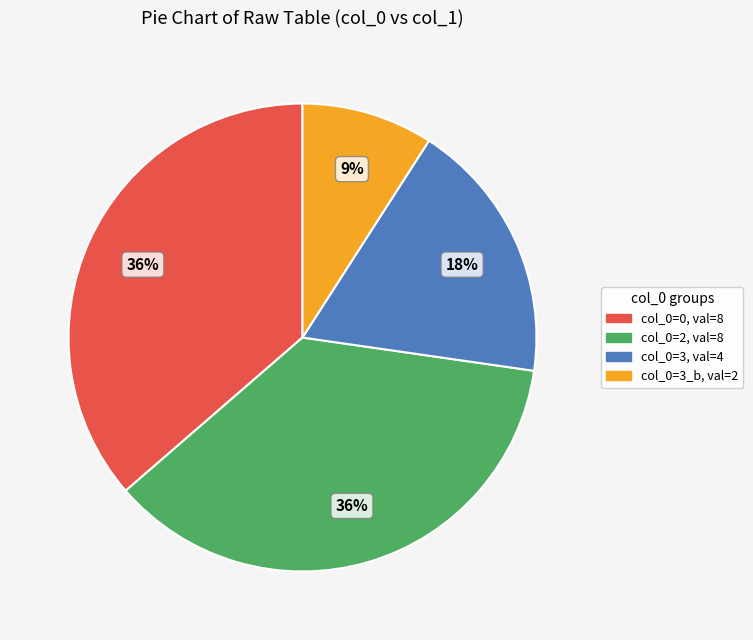

Is there any slice that represents more than half of the pie?

No